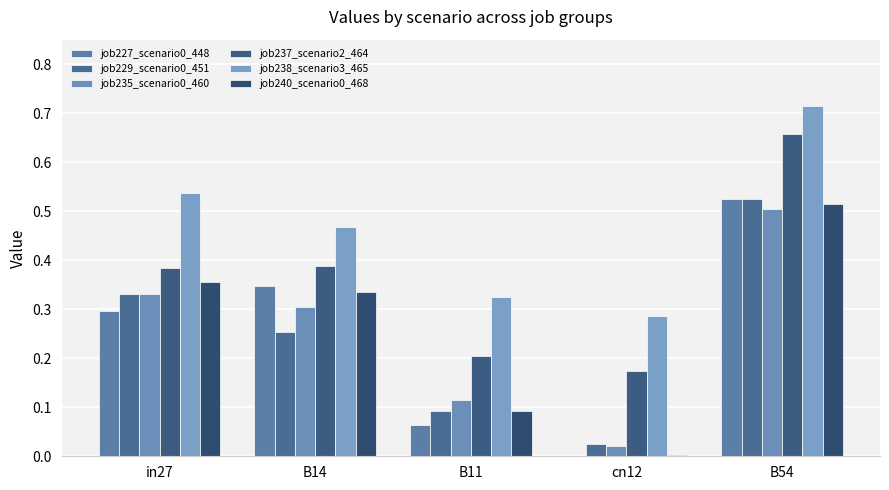

Are the bars grouped side by side (vs. stacked)?

Yes